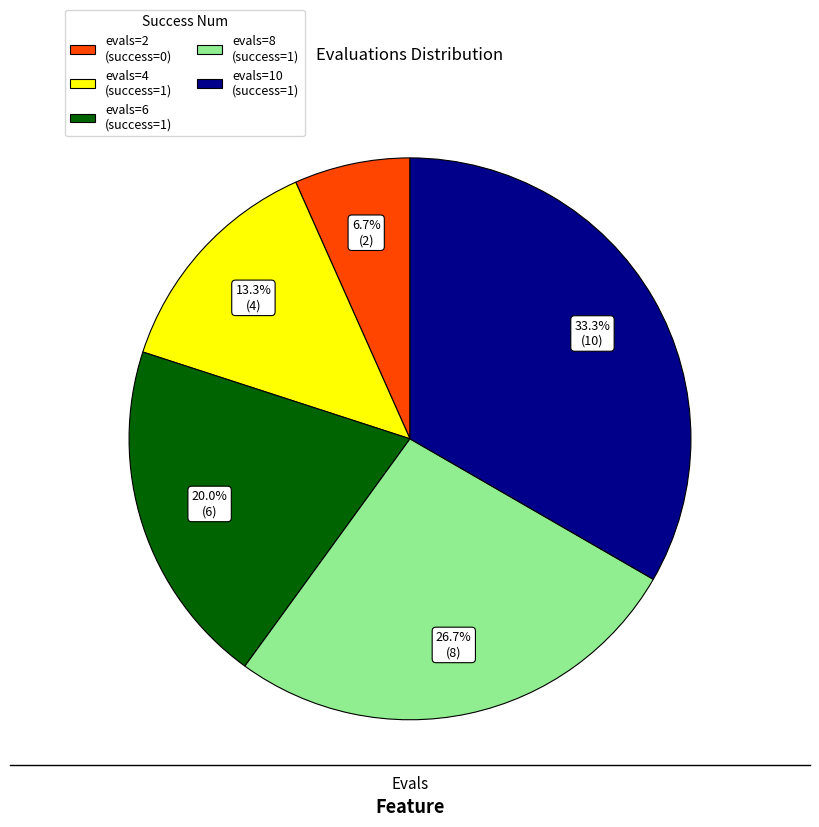

Between evals=2 (success=0) and evals=4 (success=1), which is larger?

evals=4 (success=1)